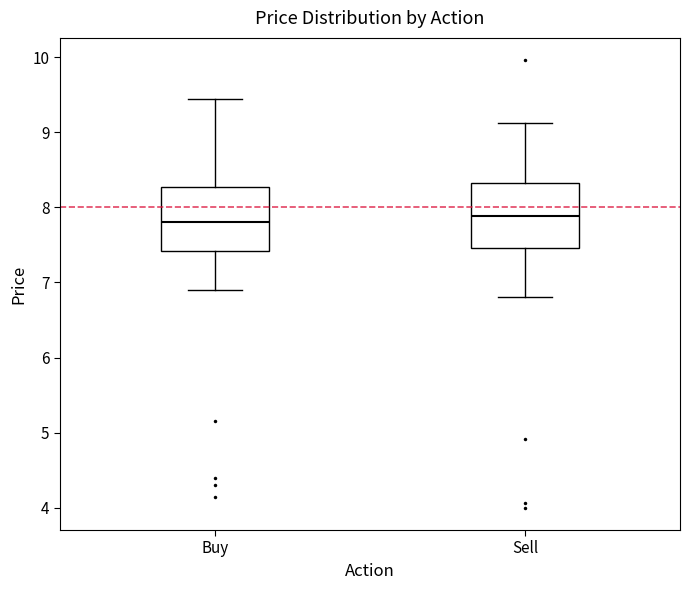

Where is the upper edge of the box for Buy on the y-axis? The values are not printed on the chart, so give them approximately, as read against the axis.

8.3